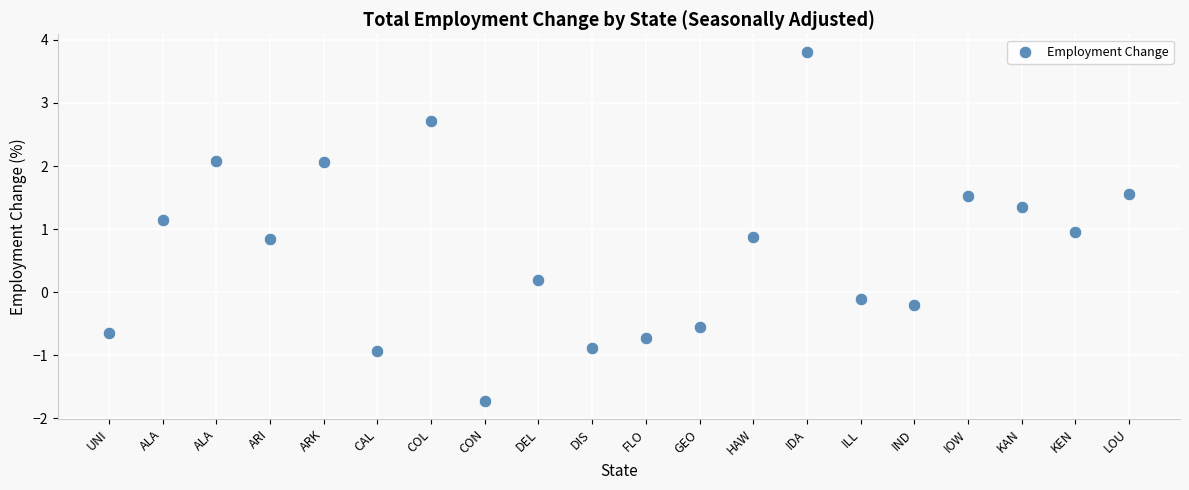

What is the range of Y values (max minus min)?

5.5